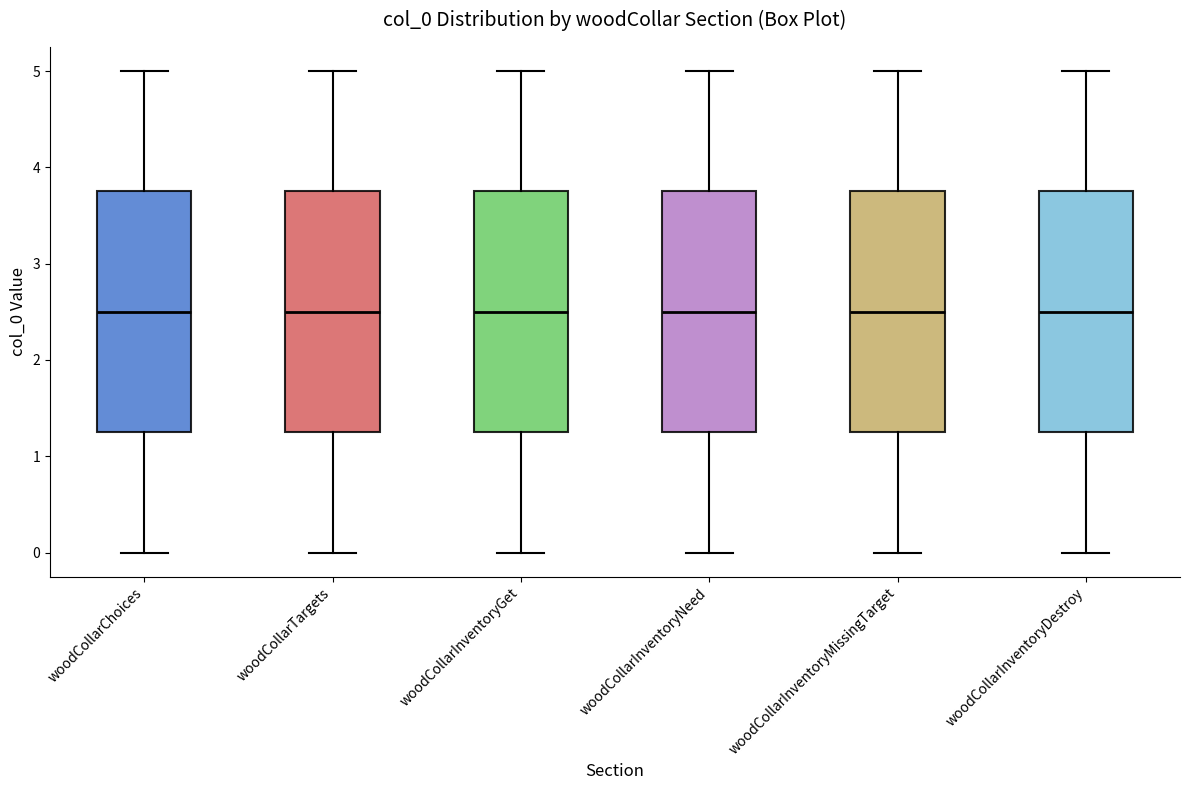

Reading left to right, transcribe this box plot: for each box, give where its median line is, the range the box spans, and where its two whiskers end, as read against the y-axis. The values are not printed on the chart, so give them approximately, as read against the axis.

woodCollarChoices: median 2.5, box 1.3 to 3.8, whiskers 0.0 to 5.0
woodCollarTargets: median 2.5, box 1.3 to 3.8, whiskers 0.0 to 5.0
woodCollarInventoryGet: median 2.5, box 1.3 to 3.8, whiskers 0.0 to 5.0
woodCollarInventoryNeed: median 2.5, box 1.3 to 3.8, whiskers 0.0 to 5.0
woodCollarInventoryMissingTarget: median 2.5, box 1.3 to 3.8, whiskers 0.0 to 5.0
woodCollarInventoryDestroy: median 2.5, box 1.3 to 3.8, whiskers 0.0 to 5.0